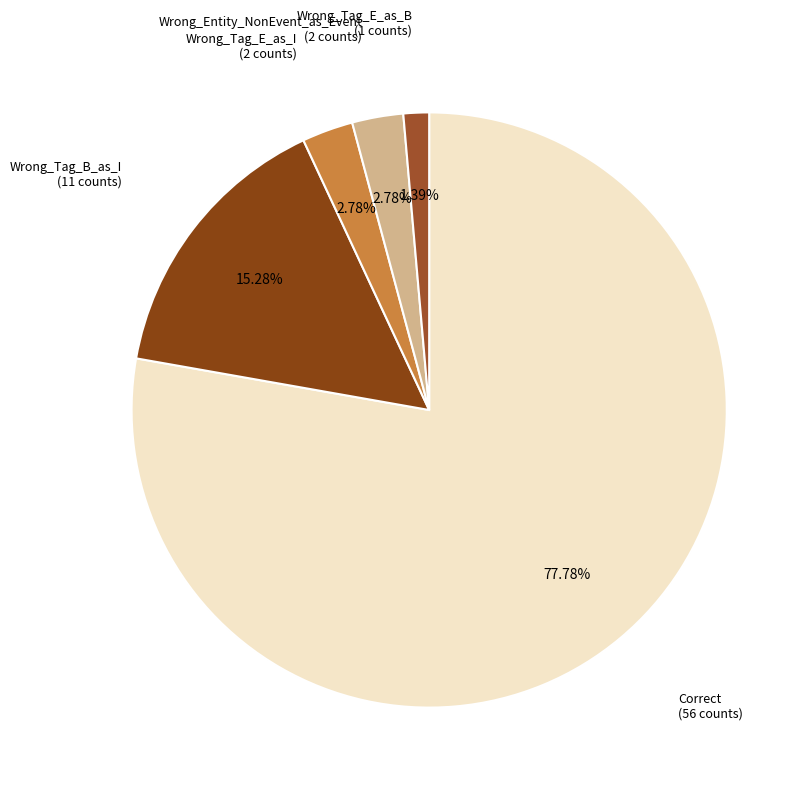

To the nearest percent, what is the average slice percentage?

20%